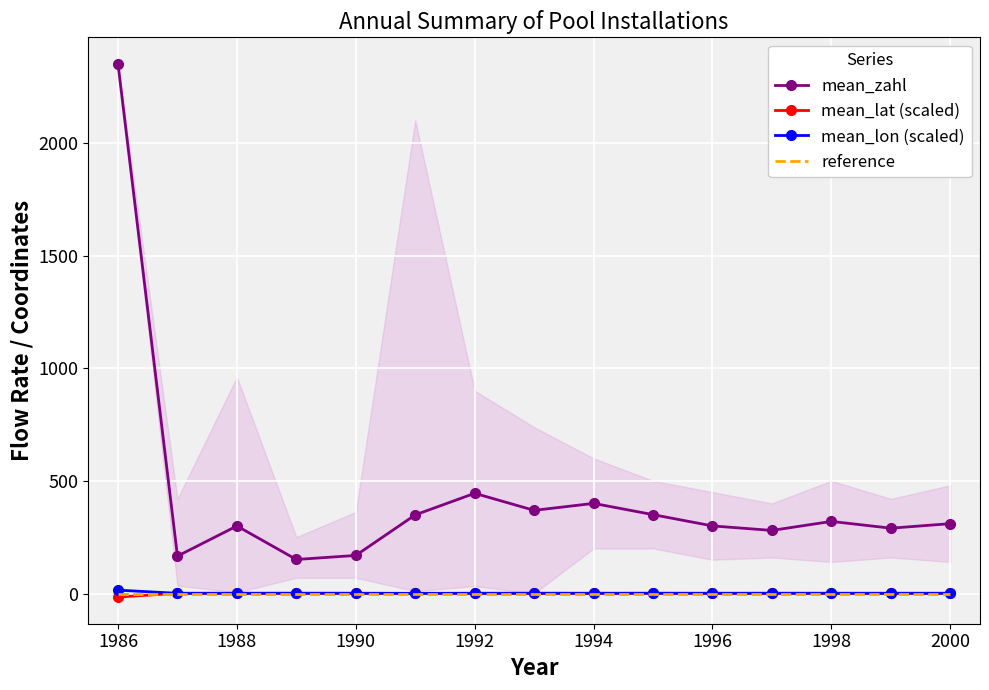

True or false: mean_lon (scaled) has a value of 15.0 at 1986.

True